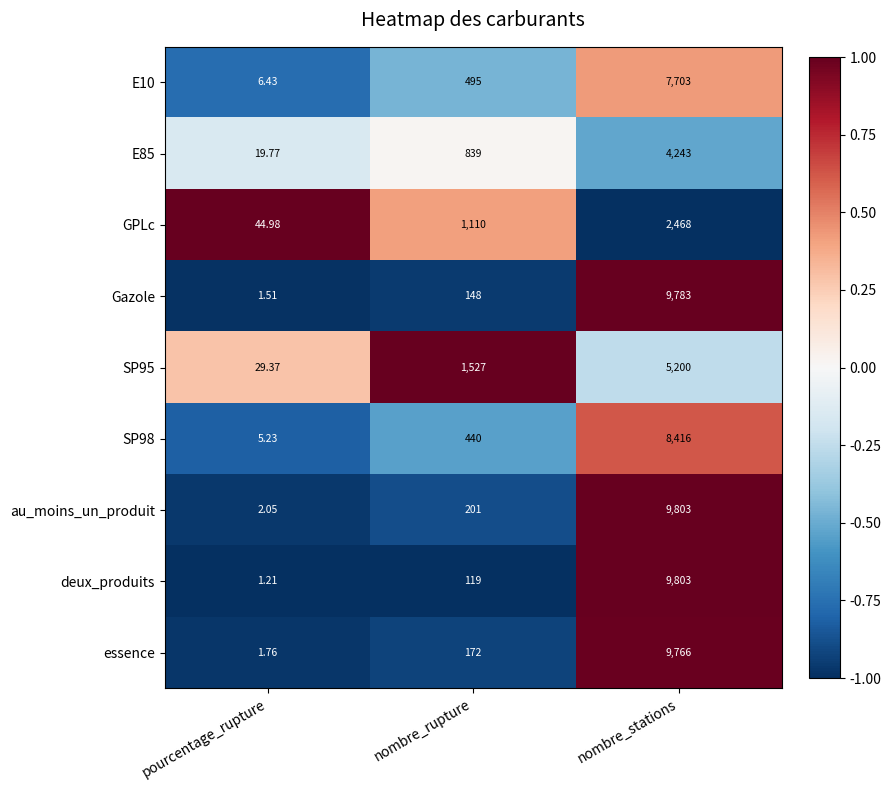

How many data points in SP98 are less than 440?

1